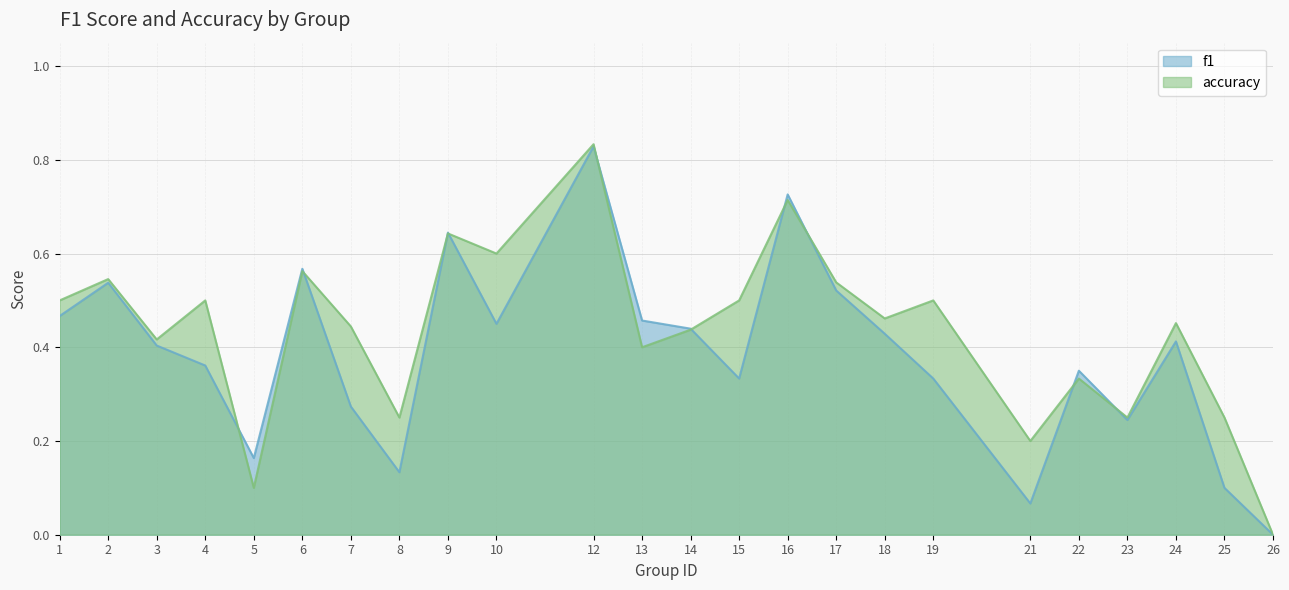

What is the approximate value of accuracy at 16?

0.7